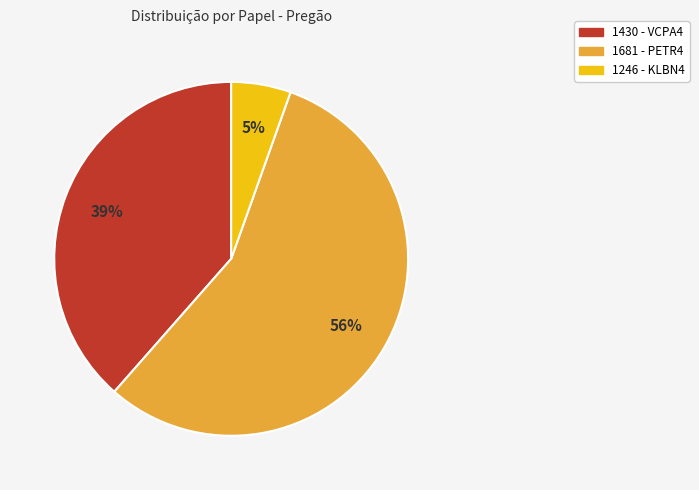

True or false: 1430 - VCPA4 accounts for 39% of the total.

True